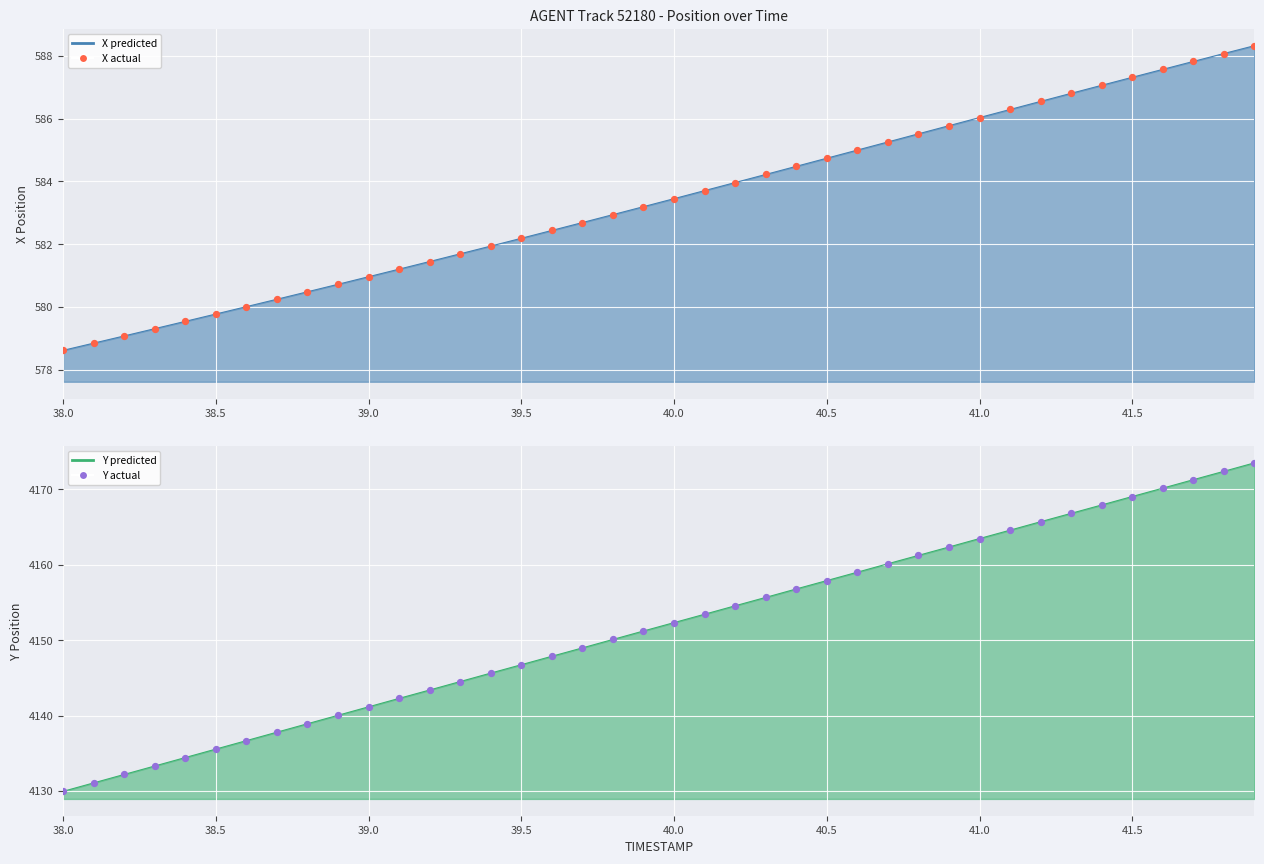

Which series reaches the minimum Y coordinate?

X actual